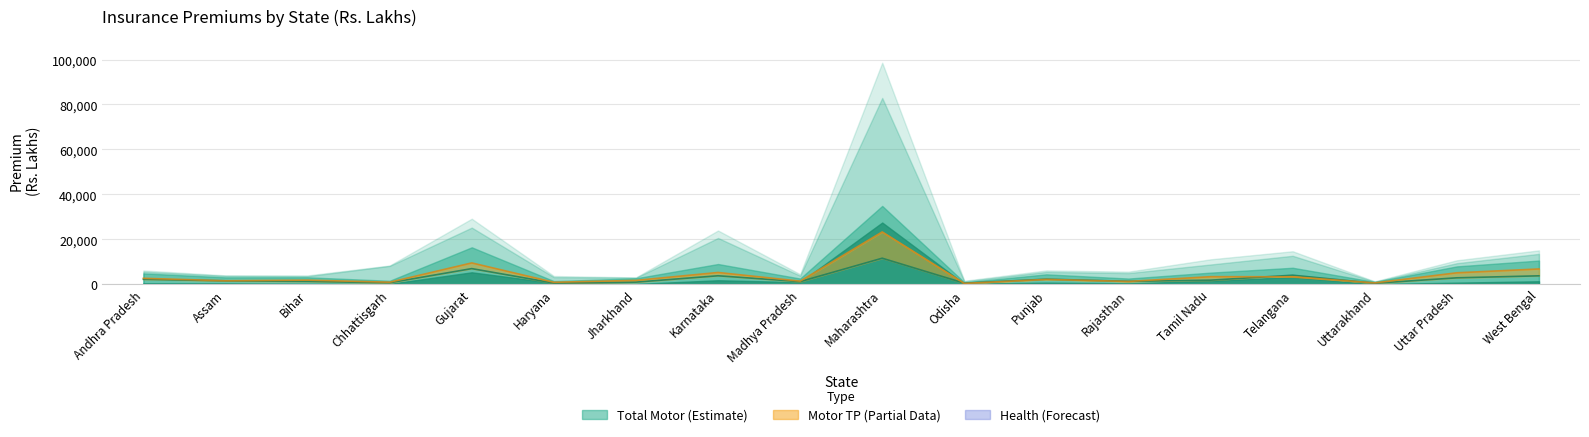

How many data points does each series have?

18